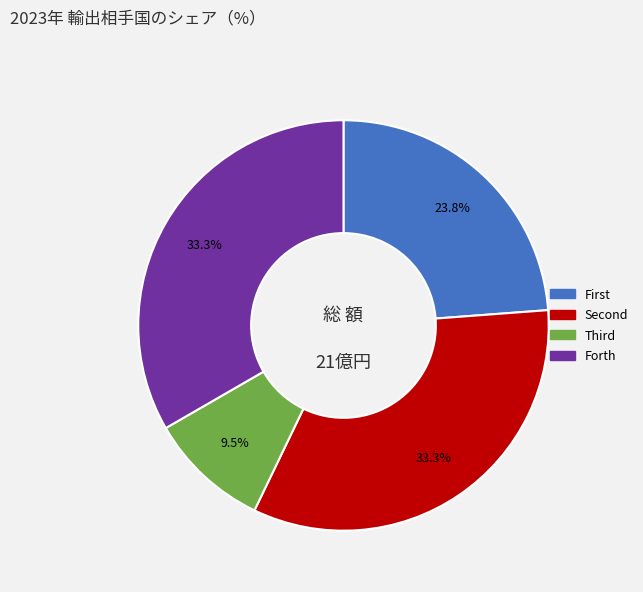

Is there any slice that represents more than half of the pie?

No